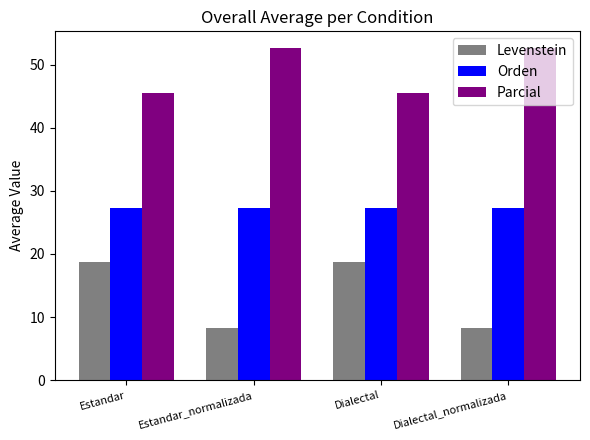

Is it true that Orden equals 46.7 at Estandar?

False